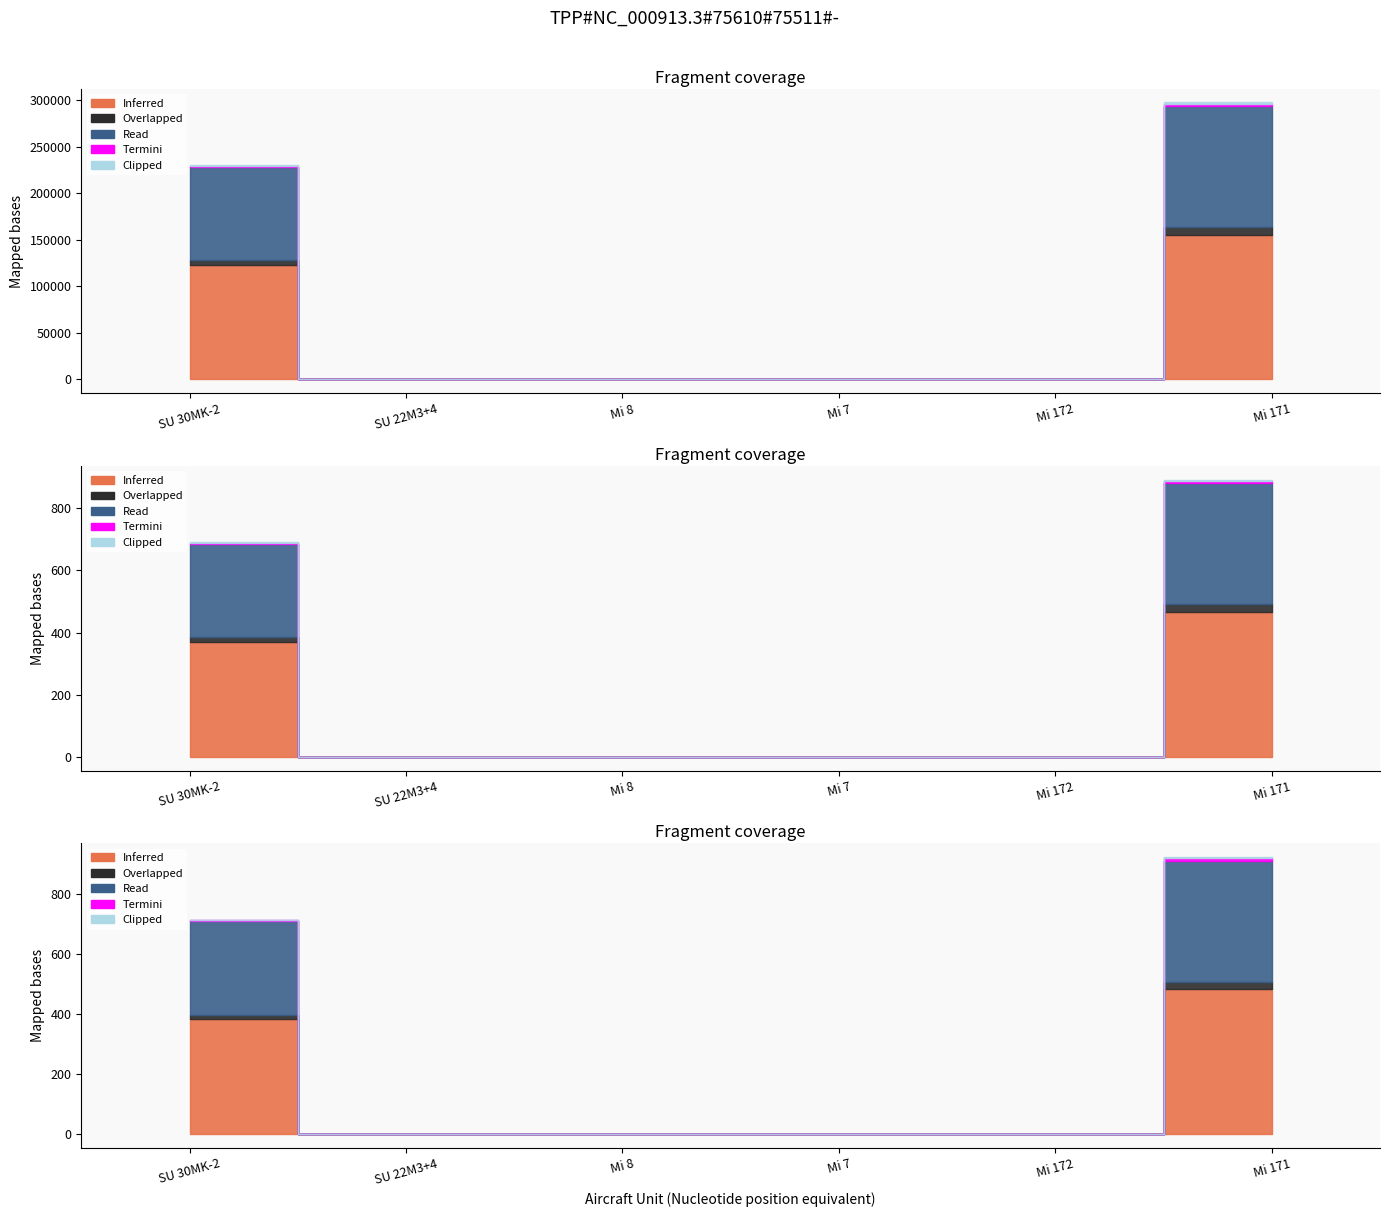

Reading left to right, what are all the values shown in this chart?

Inferred: 123121	0	0	0	0	155483
Overlapped: 5000	0	0	0	0	8000
Read: 100000	0	0	0	0	130000
Termini: 1200	0	0	0	0	2500
Clipped: 800	0	0	0	0	1500